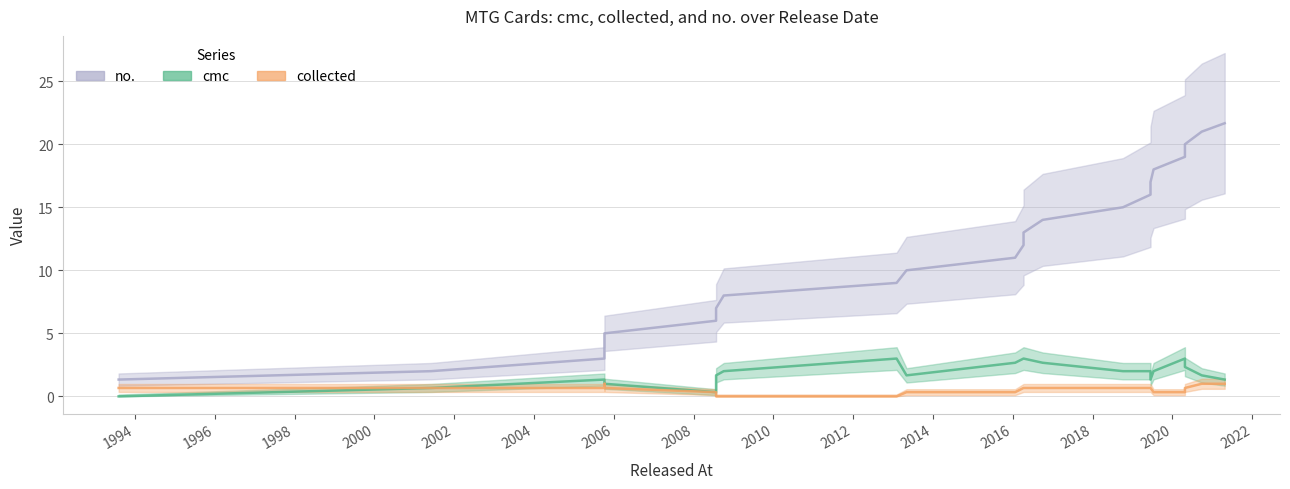

What is the value of the no. point at the 13th from the left?

12